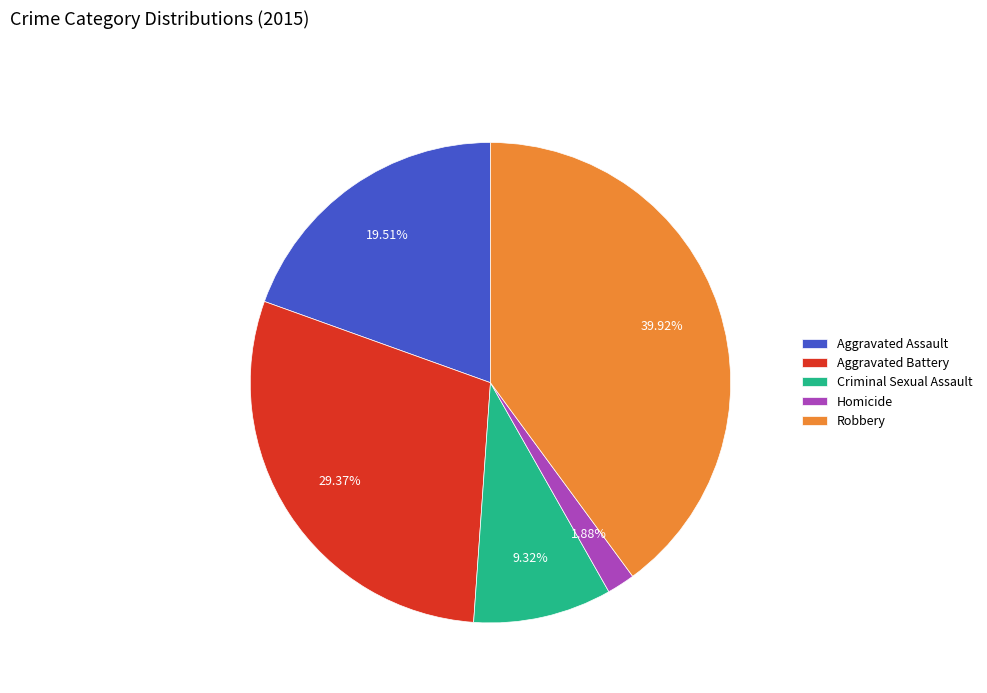

Is the sum of Aggravated Battery and Homicide greater than half?

No